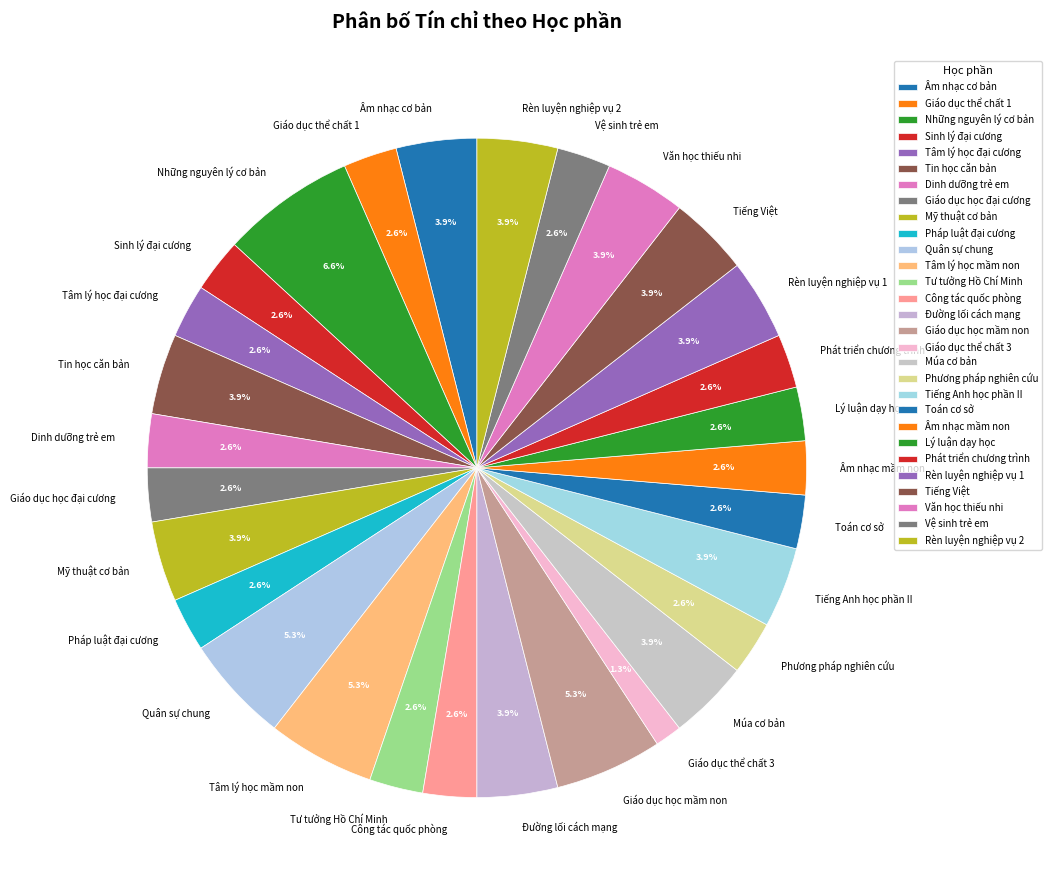

How many segments does this pie chart have?

29